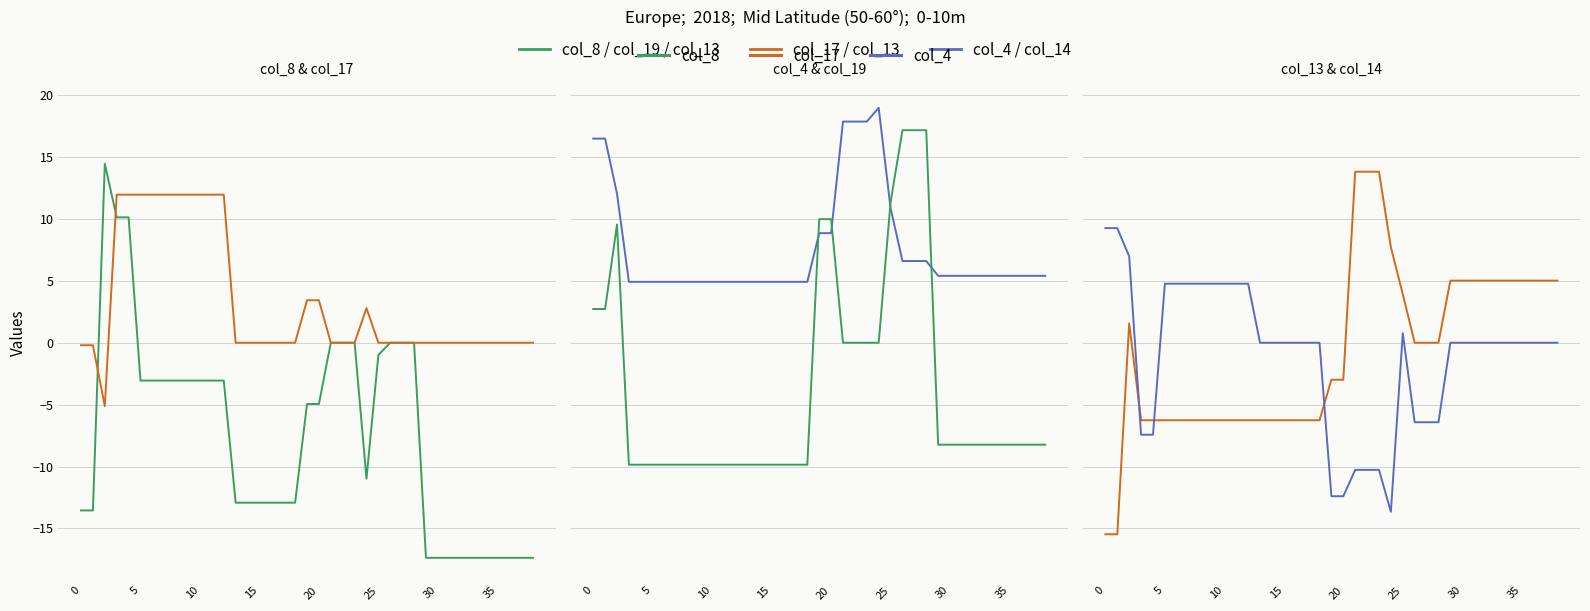

Count the number of data series in this chart.

6